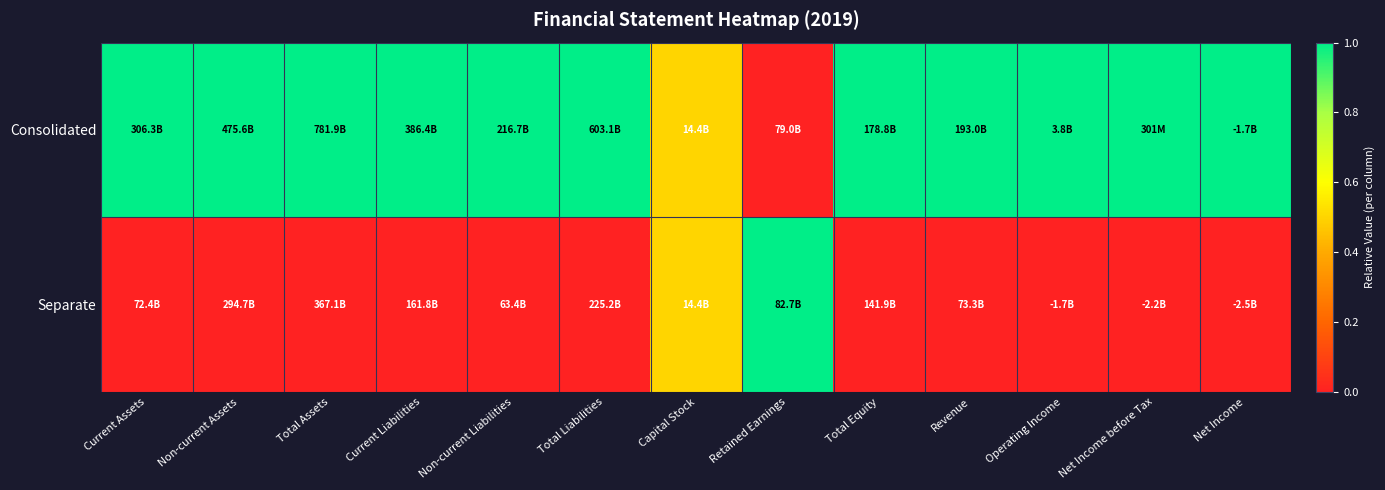

At how many categories does at least one series exceed 0?

13